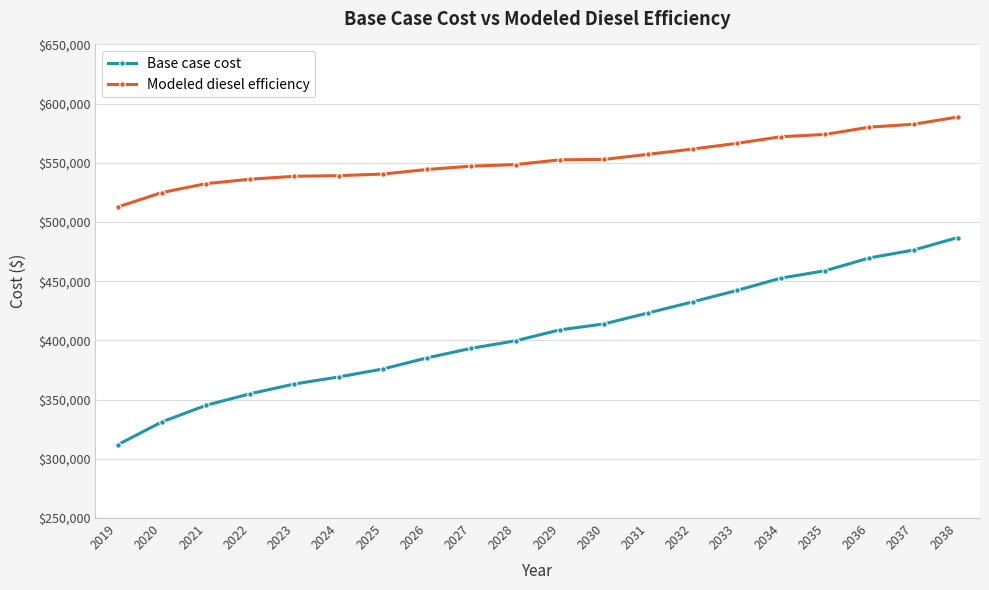

Rank the series by their maximum value, from lowest to highest.

Base case cost, Modeled diesel efficiency